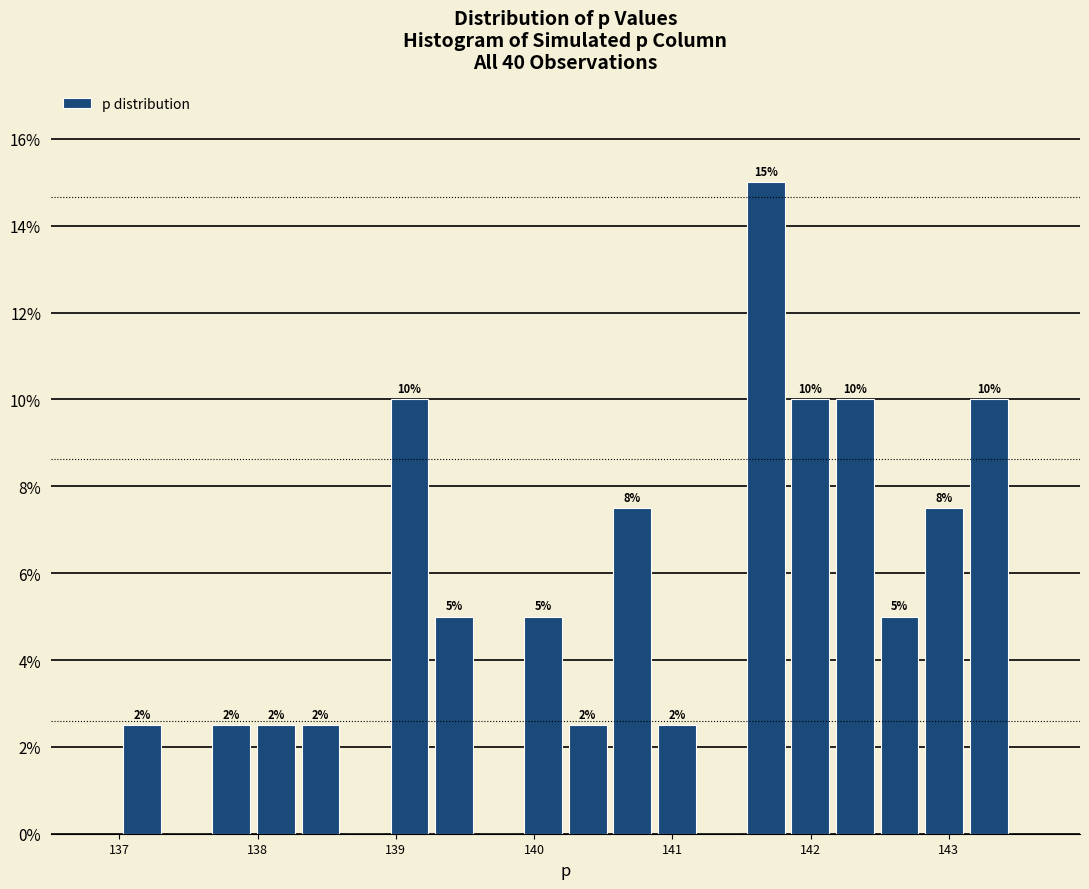

Around what value on the x-axis is the tallest bar? Give the approximate position of its centre, as read against the axis.

141.7